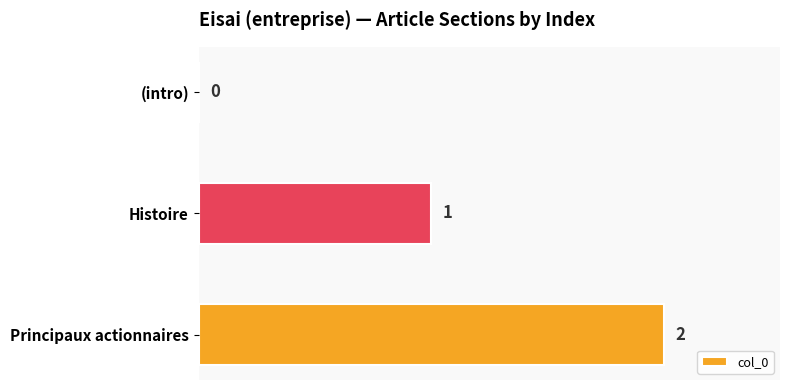

True or false: the data shows 0 at (intro).

True